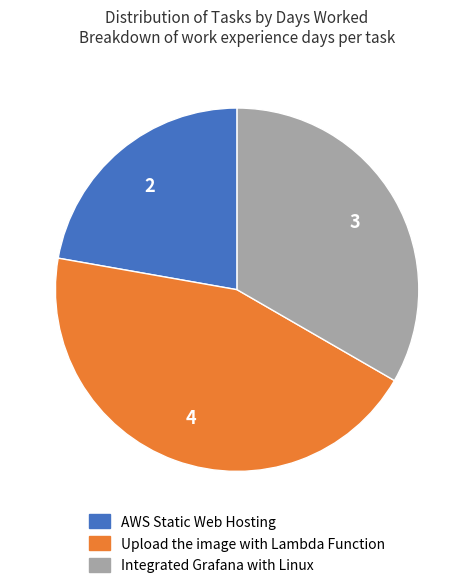

How many slices are in this pie chart?

3